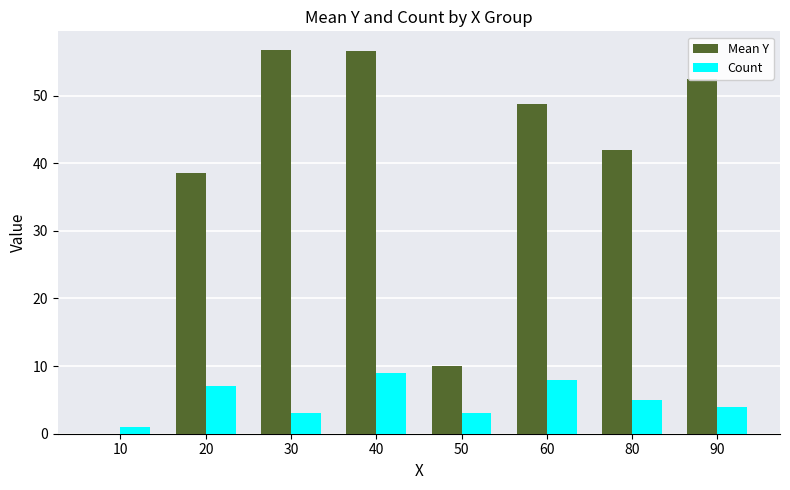

What is the total value across all series at 80?

47.0